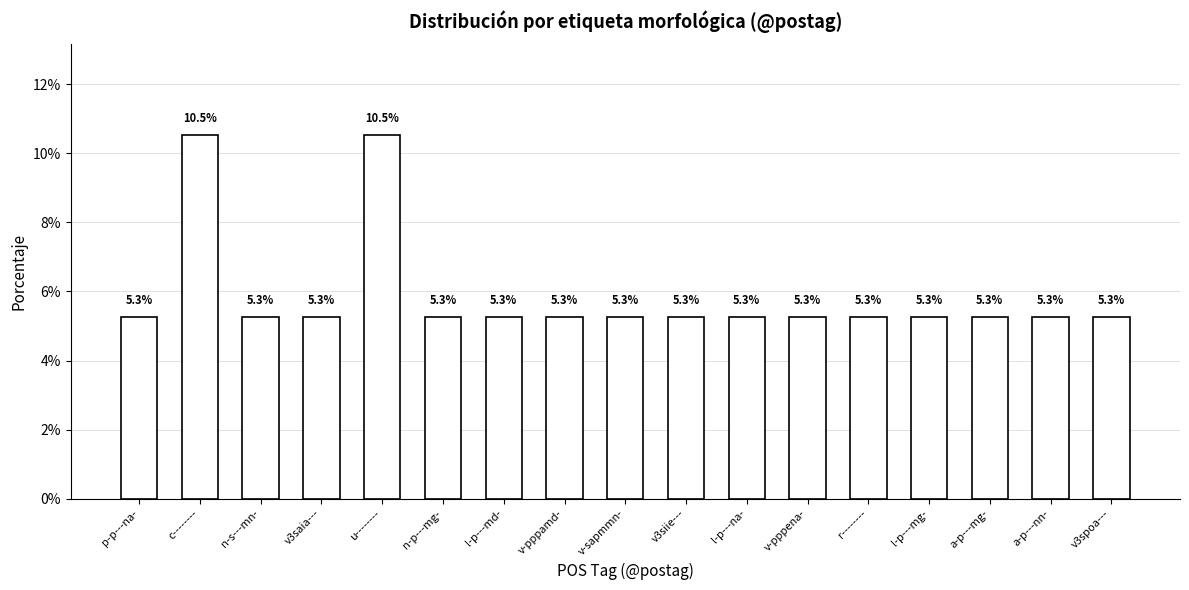

What position from the right is v3saia---?

14